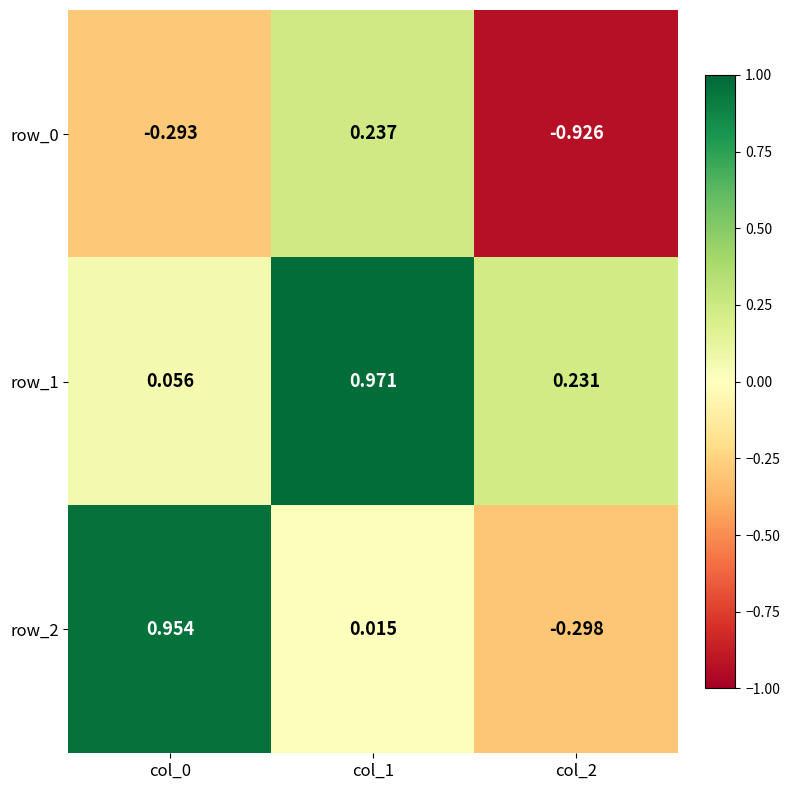

Rank the series by their average value, from highest to lowest.

row_1, row_2, row_0